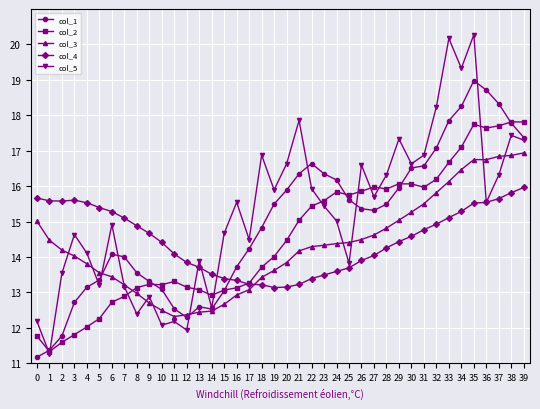

Is the value of col_1 at 21 greater than the value of col_5 at 36?

Yes